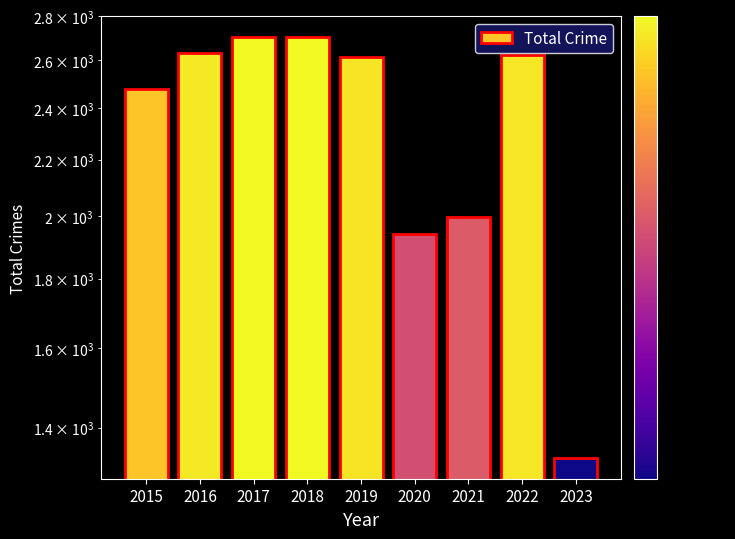

How many values exceed 2615?

4